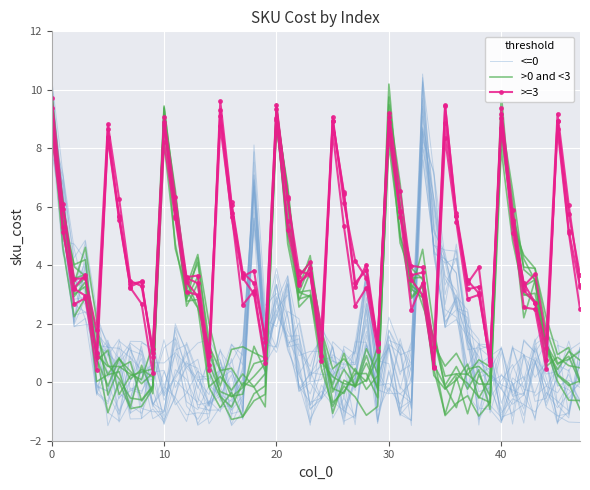

True or false: sku_cost <= 0 has more than 0 interior local peaks.

True